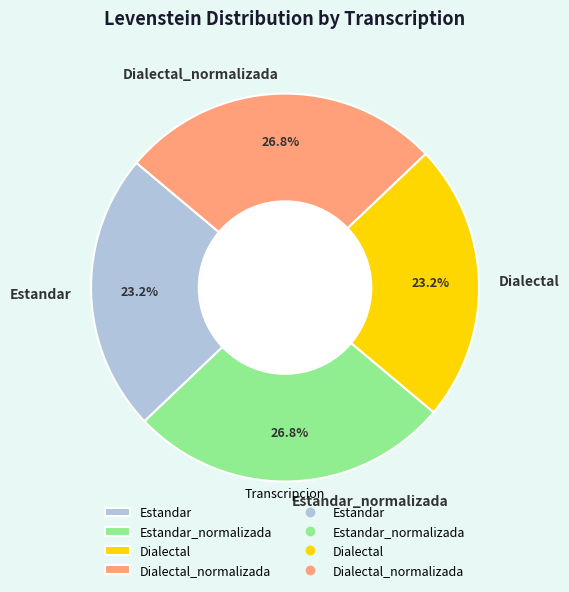

Does any single category account for the majority?

No